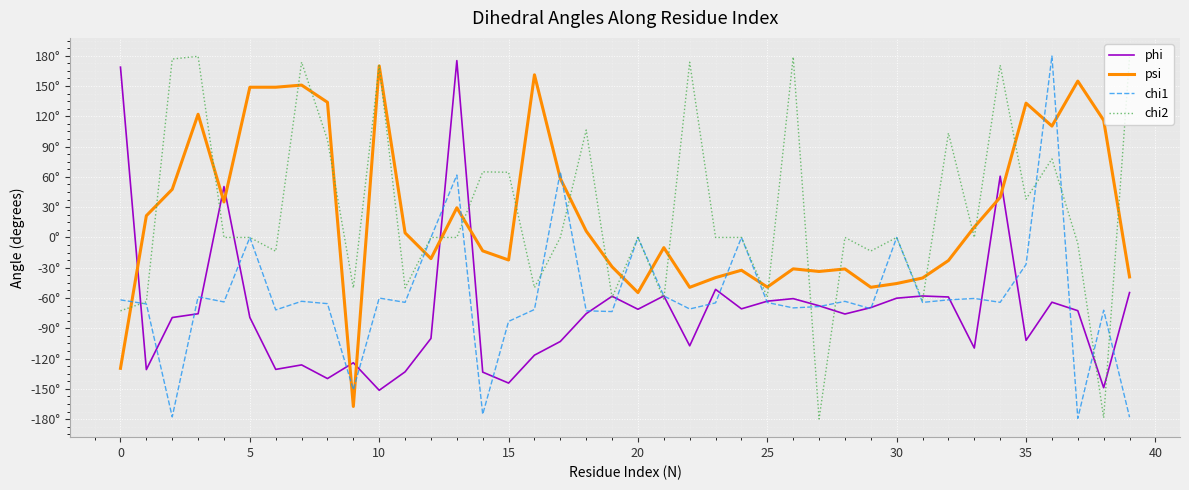

What is the sum of all chi1 values?

-2310.2